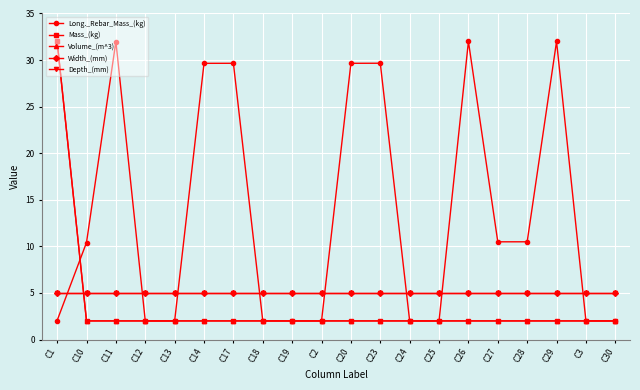

Does the chart have visible grid lines?

Yes